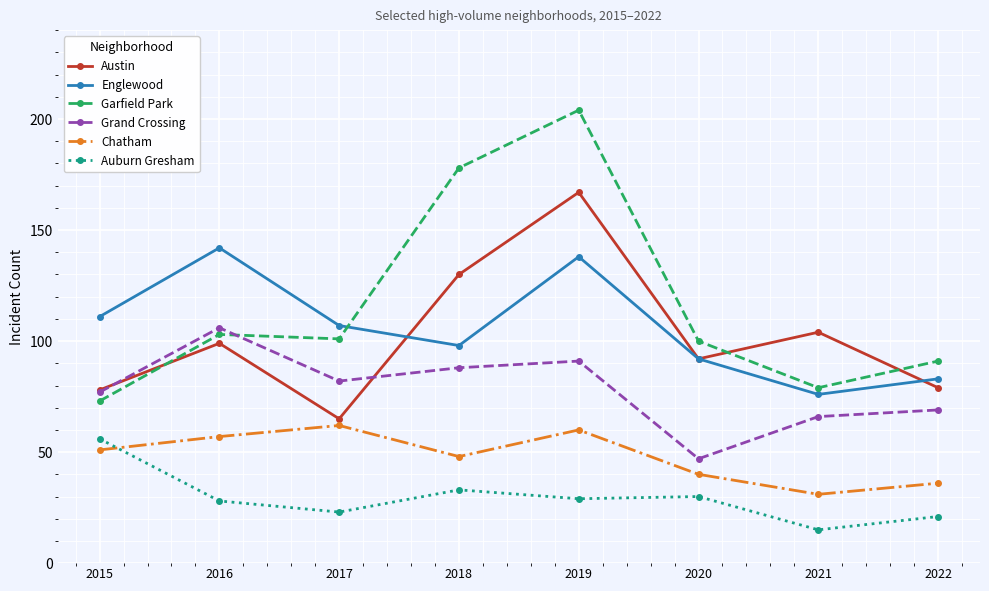

Rank the series by their maximum value, from lowest to highest.

Auburn Gresham, Chatham, Grand Crossing, Englewood, Austin, Garfield Park